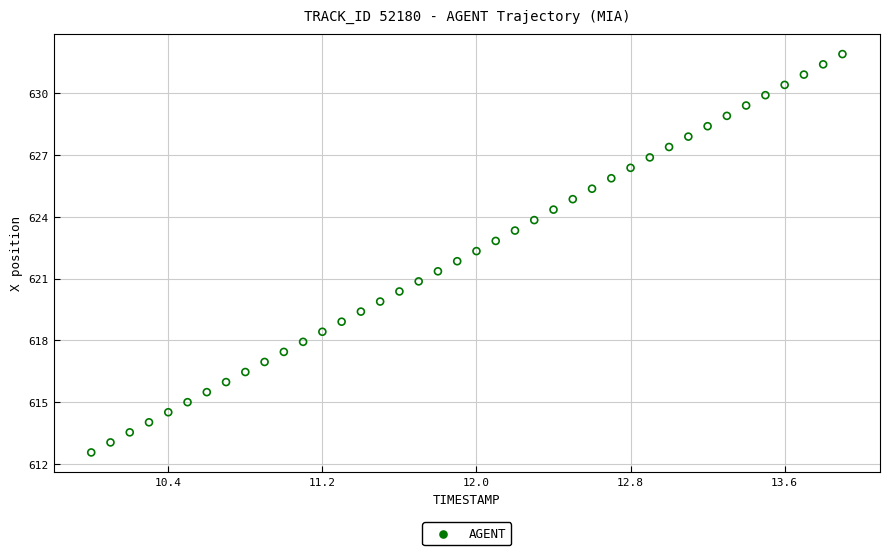

What is the range of X values (max minus min)?

3.9